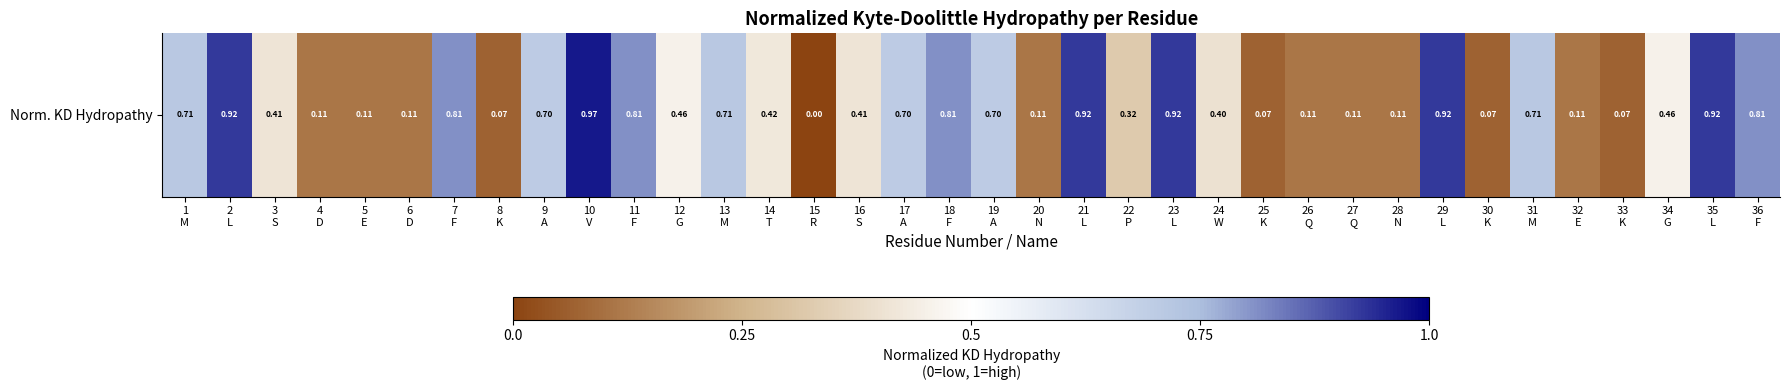

What is the change in value from 14
T to 17
A?

+0.3